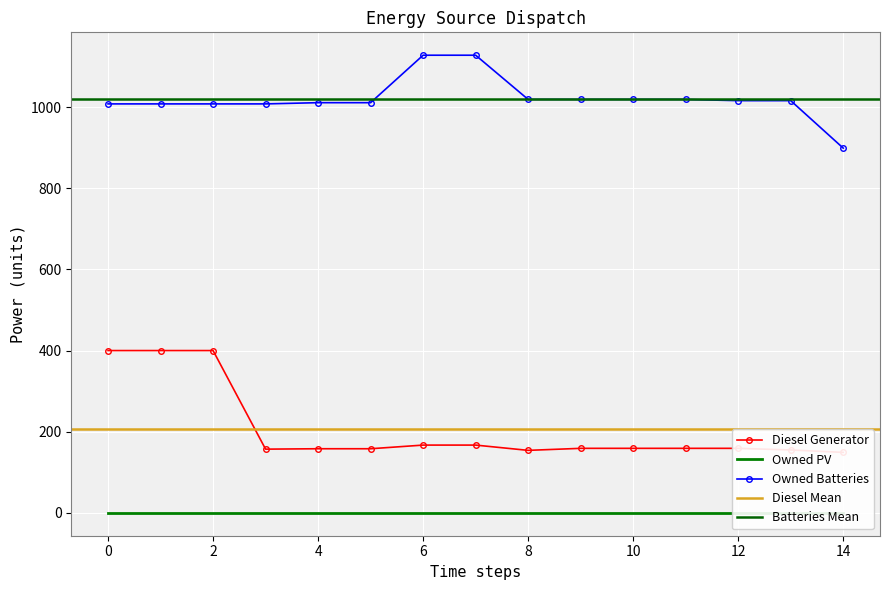

The value of Diesel Generator at 5 is 158.0. True or false?

True